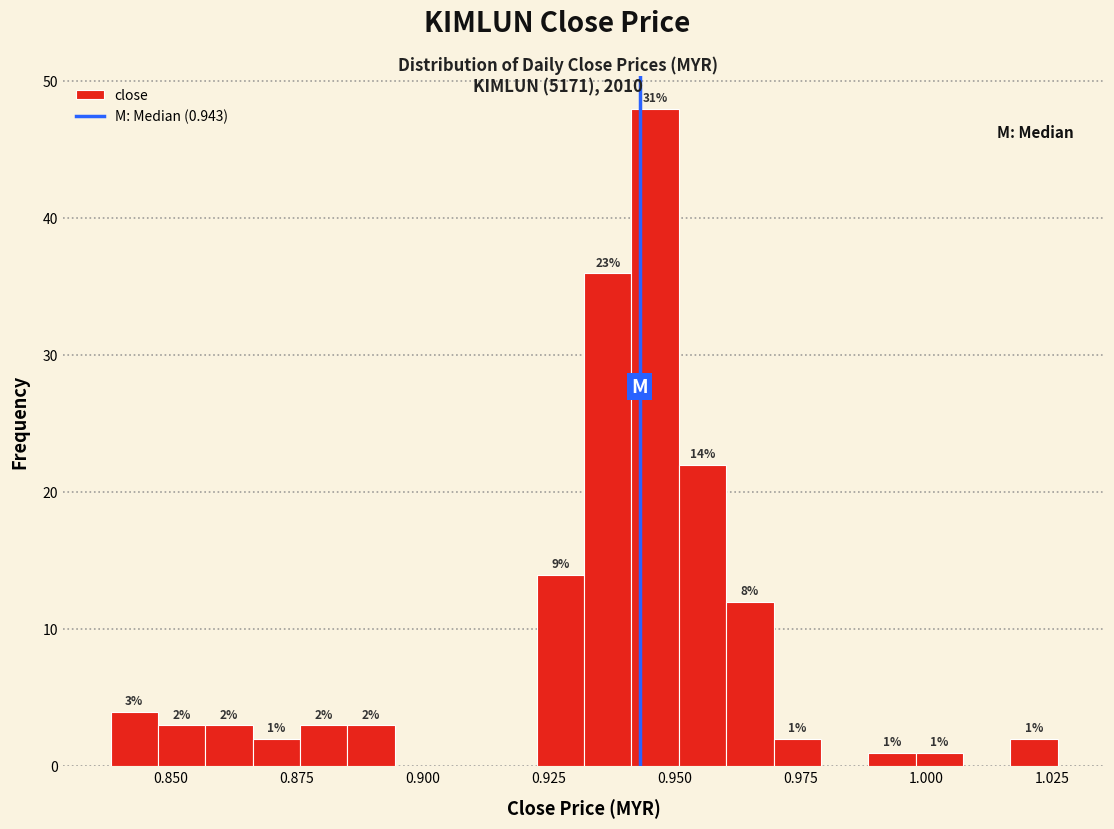

Read against the x-axis, roughly where is the centre of the tallest bar?

0.945